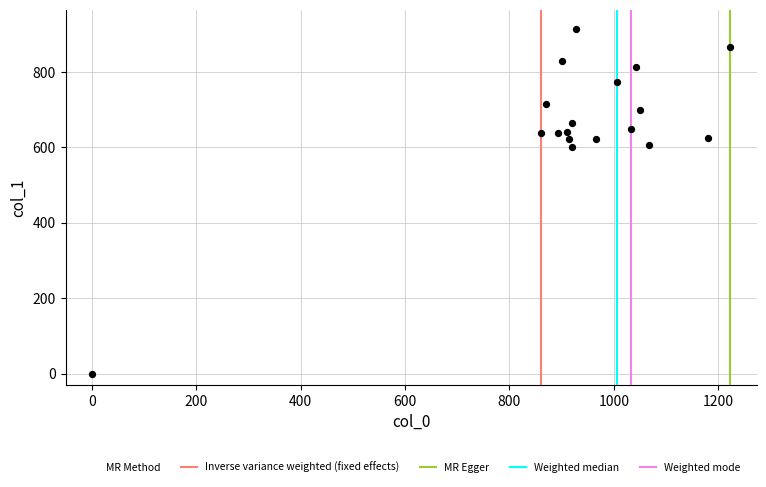

What is the range of Y values (max minus min)?

914.6